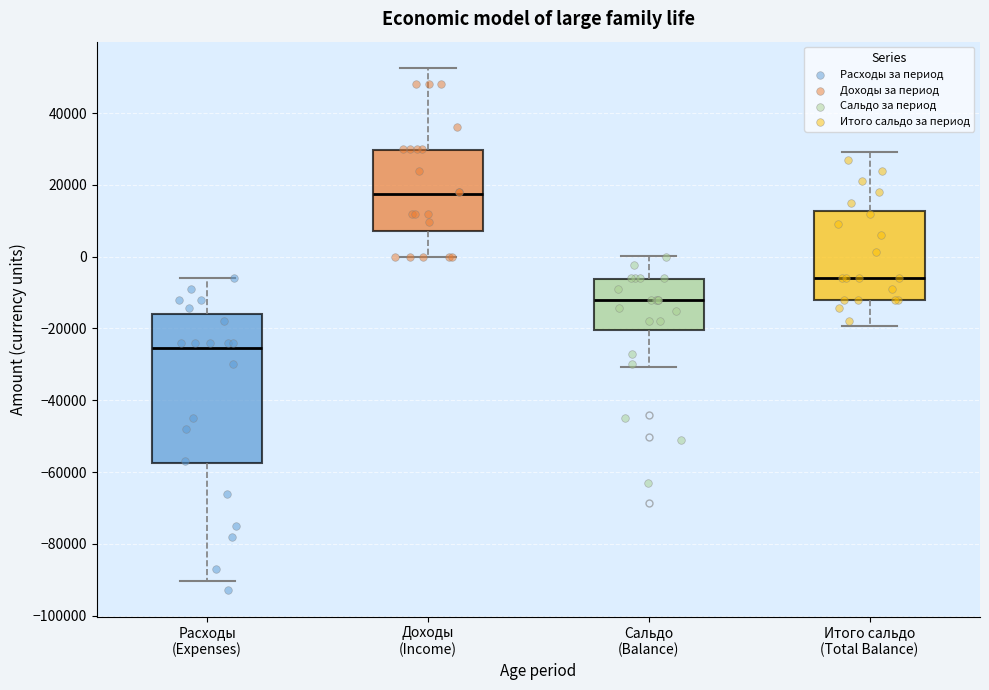

Reading left to right, read every box against the y-axis: the position of its median line, the range the box covers, and the ends of its whiskers. The values are not printed on the chart, so give them approximately, as read against the axis.

Расходы (Expenses): median -26000, box -58000 to -16000, whiskers -90000 to -6000
Доходы (Income): median 18000, box 8000 to 30000, whiskers 0 to 52000
Сальдо (Balance): median -12000, box -20000 to -6000, whiskers -30000 to 0
Итого сальдо (Total Balance): median -6000, box -12000 to 12000, whiskers -20000 to 30000